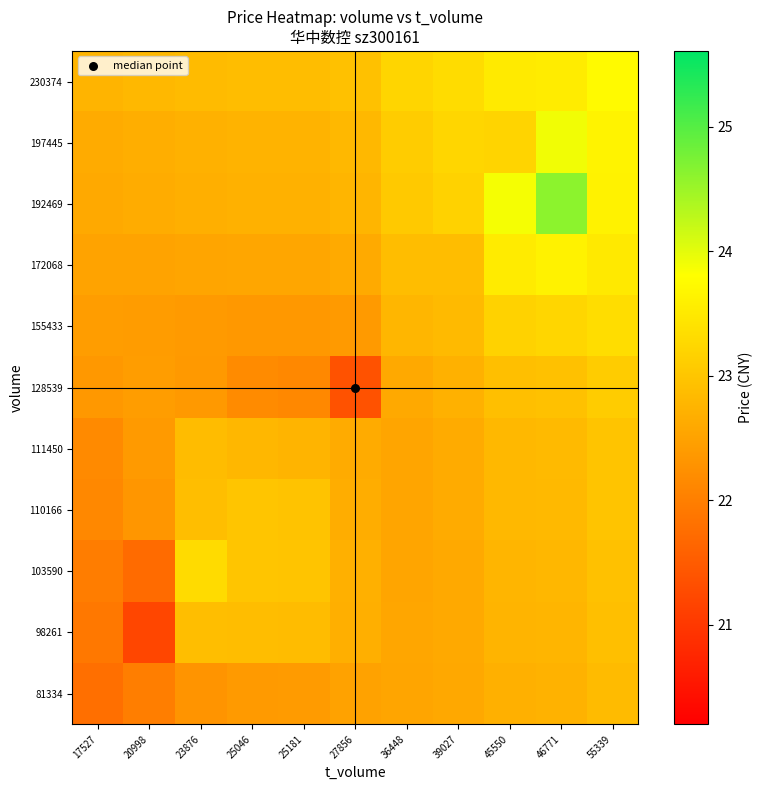

Reading left to right, transcribe all the data shown in this chart.

81334: 17527=21.8	20998=22.0	23876=22.3	25046=22.4	25181=22.4	27856=22.5	36448=22.5	39027=22.6	45550=22.7	46771=22.7	55339=22.8
98261: 17527=21.9	20998=21.2	23876=22.9	25046=22.9	25181=22.9	27856=22.7	36448=22.5	39027=22.6	45550=22.7	46771=22.8	55339=22.9
103590: 17527=22.0	20998=21.7	23876=23.3	25046=23.0	25181=23.0	27856=22.7	36448=22.5	39027=22.6	45550=22.8	46771=22.8	55339=22.9
110166: 17527=22.1	20998=22.3	23876=22.9	25046=23.0	25181=23.0	27856=22.7	36448=22.5	39027=22.6	45550=22.8	46771=22.8	55339=23.0
111450: 17527=22.2	20998=22.4	23876=22.9	25046=22.8	25181=22.8	27856=22.6	36448=22.5	39027=22.6	45550=22.8	46771=22.8	55339=23.0
128539: 17527=22.4	20998=22.4	23876=22.4	25046=22.2	25181=22.1	27856=21.4	36448=22.6	39027=22.7	45550=22.9	46771=22.9	55339=23.1
155433: 17527=22.4	20998=22.4	23876=22.4	25046=22.4	25181=22.4	27856=22.4	36448=22.8	39027=22.8	45550=23.2	46771=23.2	55339=23.3
172068: 17527=22.5	20998=22.5	23876=22.5	25046=22.6	25181=22.6	27856=22.6	36448=22.9	39027=22.9	45550=23.5	46771=23.6	55339=23.5
192469: 17527=22.6	20998=22.6	23876=22.7	25046=22.7	25181=22.7	27856=22.8	36448=23.0	39027=23.2	45550=23.9	46771=24.6	55339=23.6
197445: 17527=22.6	20998=22.7	23876=22.7	25046=22.7	25181=22.7	27856=22.8	36448=23.1	39027=23.2	45550=23.2	46771=23.9	55339=23.6
230374: 17527=22.8	20998=22.8	23876=22.9	25046=22.9	25181=22.9	27856=22.9	36448=23.2	39027=23.3	45550=23.5	46771=23.5	55339=23.7